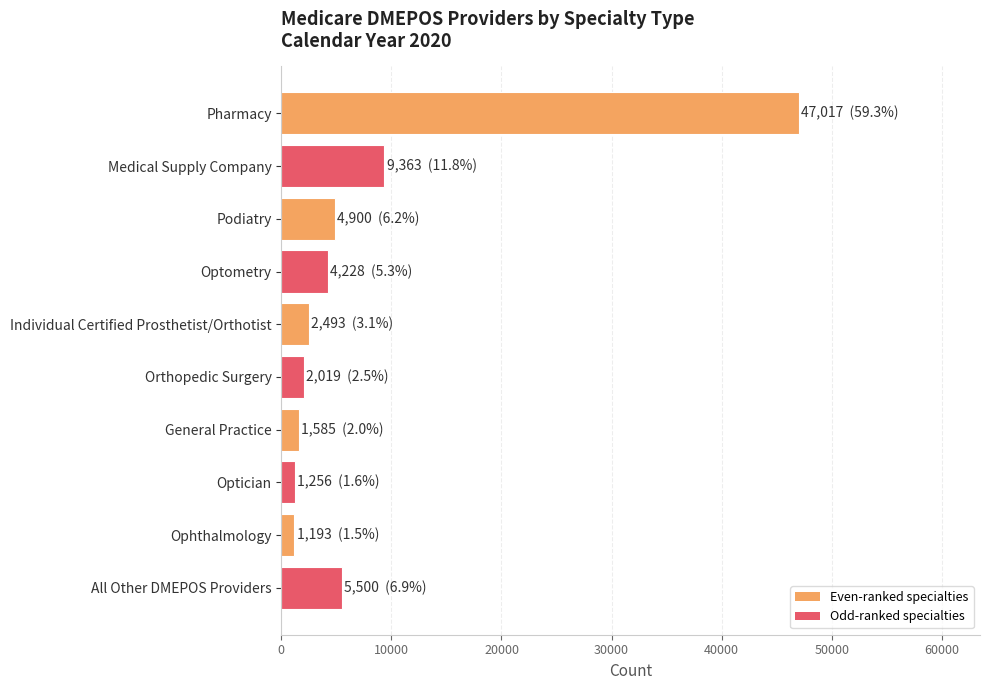

Between All Other DMEPOS Providers and Orthopedic Surgery, which is larger?

All Other DMEPOS Providers